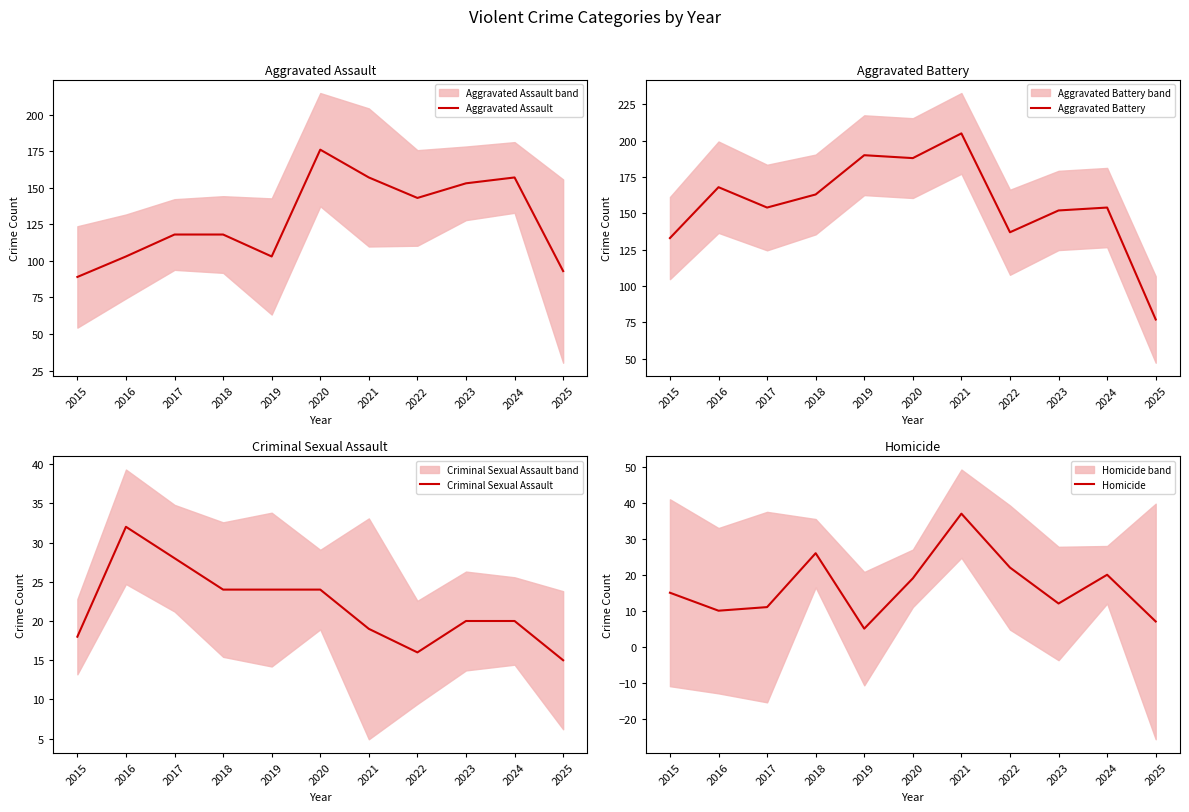

What is the difference between the maximum and minimum values in the Aggravated Battery series?

128